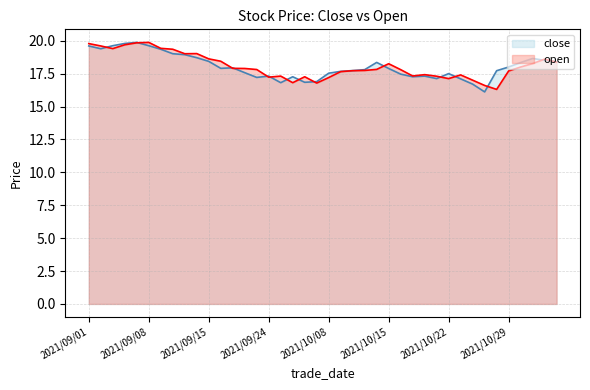

How many interior local valleys does the close series have?

8